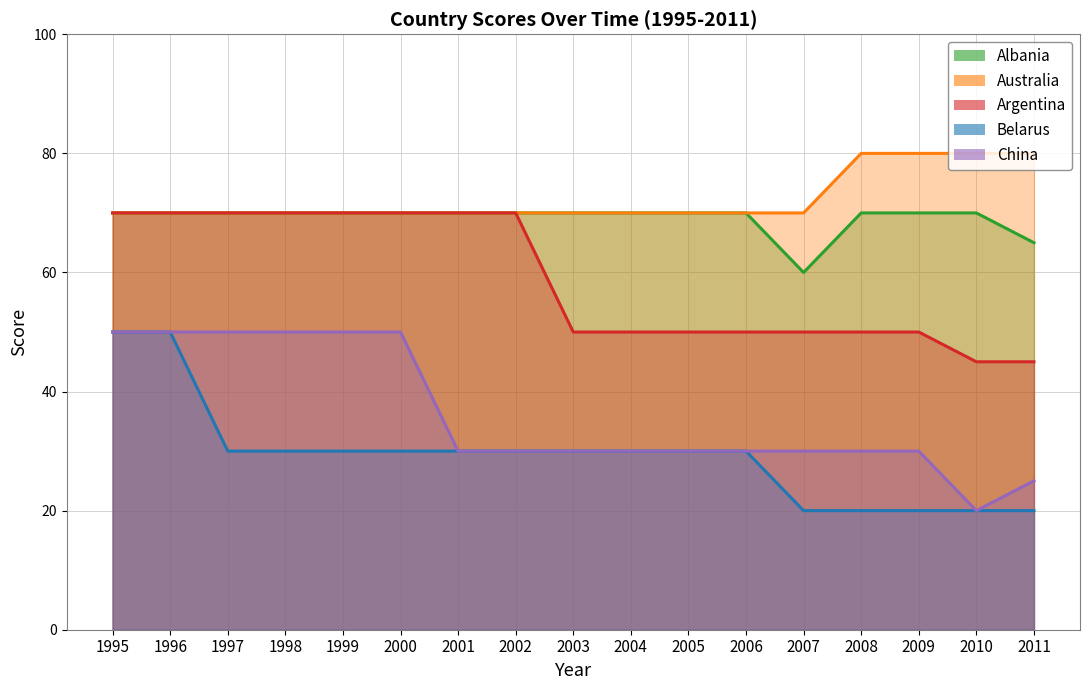

Rank the series at 2007 from highest to lowest value.

Australia, Albania, Argentina, China, Belarus